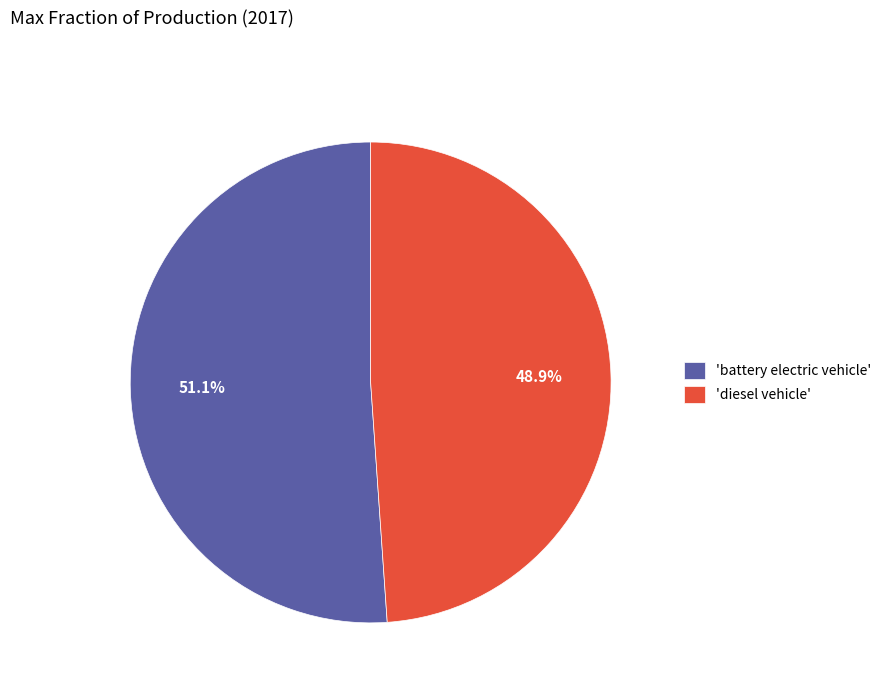

Count the number of slices in the pie.

2